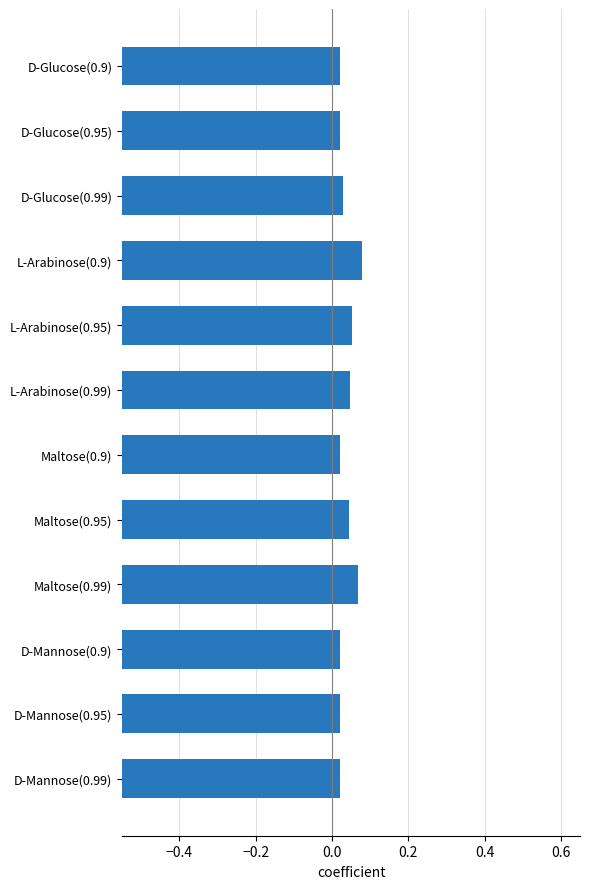

What are all the series names shown in the legend?

blocked, in_trade_offs